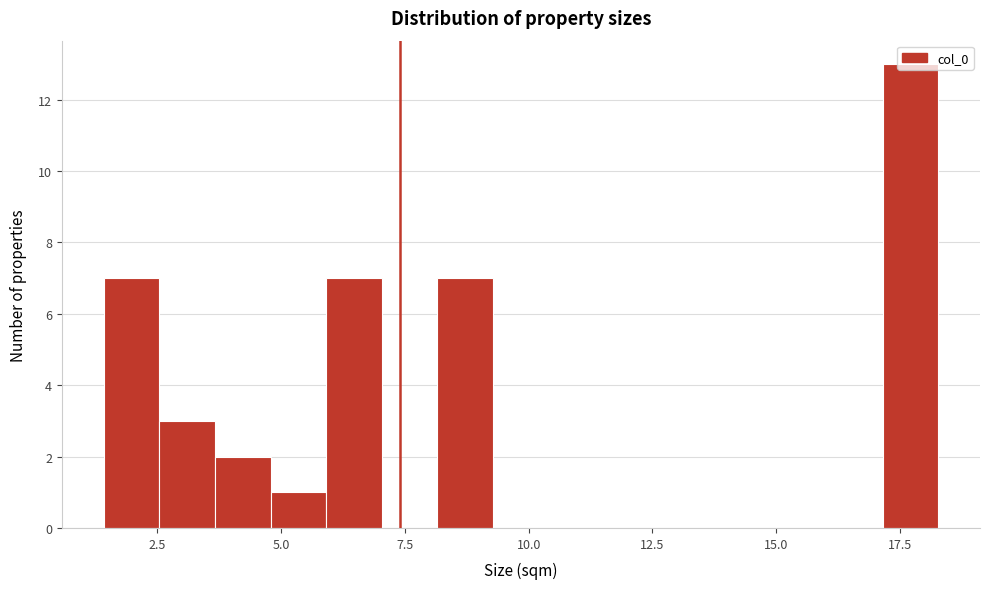

Read against the x-axis, roughly where is the centre of the tallest bar?

17.5